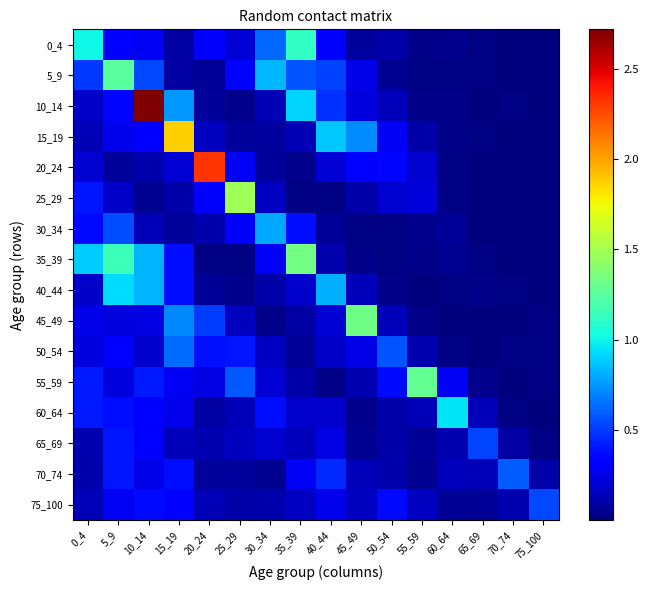

Reading right to left, transcribe all the data shown in this chart.

0_4: 75_100=0.0	70_74=0.0	65_69=0.0	60_64=0.0	55_59=0.0	50_54=0.1	45_49=0.1	40_44=0.3	35_39=1.1	30_34=0.6	25_29=0.2	20_24=0.3	15_19=0.1	10_14=0.3	5_9=0.3	0_4=1.0
5_9: 75_100=0.0	70_74=0.0	65_69=0.0	60_64=0.0	55_59=0.0	50_54=0.0	45_49=0.2	40_44=0.5	35_39=0.6	30_34=0.8	25_29=0.3	20_24=0.1	15_19=0.1	10_14=0.5	5_9=1.3	0_4=0.5
10_14: 75_100=0.0	70_74=0.0	65_69=0.0	60_64=0.0	55_59=0.0	50_54=0.1	45_49=0.2	40_44=0.5	35_39=0.9	30_34=0.1	25_29=0.0	20_24=0.1	15_19=0.8	10_14=2.7	5_9=0.4	0_4=0.2
15_19: 75_100=0.0	70_74=0.0	65_69=0.0	60_64=0.0	55_59=0.1	50_54=0.3	45_49=0.7	40_44=0.9	35_39=0.1	30_34=0.1	25_29=0.1	20_24=0.2	15_19=1.9	10_14=0.3	5_9=0.3	0_4=0.1
20_24: 75_100=0.0	70_74=0.0	65_69=0.0	60_64=0.0	55_59=0.2	50_54=0.4	45_49=0.3	40_44=0.2	35_39=0.0	30_34=0.1	25_29=0.3	20_24=2.3	15_19=0.2	10_14=0.1	5_9=0.1	0_4=0.2
25_29: 75_100=0.0	70_74=0.0	65_69=0.0	60_64=0.0	55_59=0.2	50_54=0.2	45_49=0.1	40_44=0.0	35_39=0.0	30_34=0.2	25_29=1.5	20_24=0.3	15_19=0.1	10_14=0.1	5_9=0.2	0_4=0.4
30_34: 75_100=0.0	70_74=0.0	65_69=0.0	60_64=0.1	55_59=0.0	50_54=0.0	45_49=0.0	40_44=0.1	35_39=0.4	30_34=0.8	25_29=0.3	20_24=0.1	15_19=0.1	10_14=0.1	5_9=0.5	0_4=0.4
35_39: 75_100=0.0	70_74=0.0	65_69=0.0	60_64=0.1	55_59=0.0	50_54=0.0	45_49=0.0	40_44=0.1	35_39=1.3	30_34=0.3	25_29=0.0	20_24=0.0	15_19=0.4	10_14=0.8	5_9=1.2	0_4=0.9
40_44: 75_100=0.0	70_74=0.0	65_69=0.0	60_64=0.0	55_59=0.0	50_54=0.0	45_49=0.1	40_44=0.8	35_39=0.2	30_34=0.1	25_29=0.0	20_24=0.1	15_19=0.4	10_14=0.8	5_9=0.9	0_4=0.2
45_49: 75_100=0.0	70_74=0.0	65_69=0.0	60_64=0.0	55_59=0.0	50_54=0.1	45_49=1.3	40_44=0.2	35_39=0.1	30_34=0.0	25_29=0.2	20_24=0.5	15_19=0.7	10_14=0.2	5_9=0.2	0_4=0.2
50_54: 75_100=0.0	70_74=0.0	65_69=0.0	60_64=0.0	55_59=0.1	50_54=0.6	45_49=0.3	40_44=0.2	35_39=0.1	30_34=0.2	25_29=0.4	20_24=0.4	15_19=0.6	10_14=0.2	5_9=0.3	0_4=0.2
55_59: 75_100=0.0	70_74=0.0	65_69=0.0	60_64=0.3	55_59=1.3	50_54=0.4	45_49=0.1	40_44=0.0	35_39=0.1	30_34=0.2	25_29=0.6	20_24=0.2	15_19=0.3	10_14=0.4	5_9=0.2	0_4=0.4
60_64: 75_100=0.0	70_74=0.0	65_69=0.1	60_64=1.0	55_59=0.1	50_54=0.1	45_49=0.0	40_44=0.2	35_39=0.2	30_34=0.4	25_29=0.1	20_24=0.1	15_19=0.3	10_14=0.3	5_9=0.4	0_4=0.4
65_69: 75_100=0.0	70_74=0.1	65_69=0.5	60_64=0.1	55_59=0.1	50_54=0.1	45_49=0.1	40_44=0.2	35_39=0.1	30_34=0.2	25_29=0.2	20_24=0.1	15_19=0.1	10_14=0.3	5_9=0.4	0_4=0.1
70_74: 75_100=0.1	70_74=0.6	65_69=0.1	60_64=0.1	55_59=0.1	50_54=0.1	45_49=0.1	40_44=0.5	35_39=0.3	30_34=0.0	25_29=0.1	20_24=0.1	15_19=0.4	10_14=0.2	5_9=0.4	0_4=0.1
75_100: 75_100=0.5	70_74=0.1	65_69=0.1	60_64=0.1	55_59=0.2	50_54=0.4	45_49=0.2	40_44=0.3	35_39=0.2	30_34=0.1	25_29=0.1	20_24=0.1	15_19=0.3	10_14=0.4	5_9=0.3	0_4=0.1